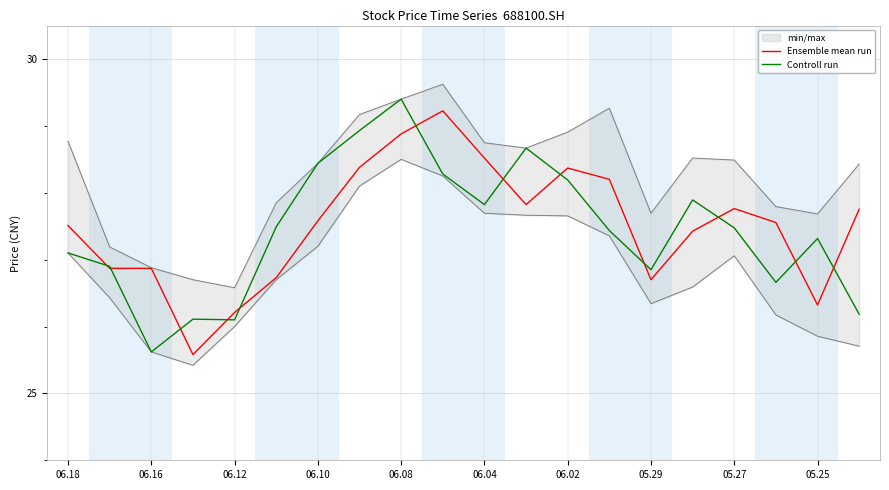

Where does the Ensemble mean run series first go above 27?

06.18